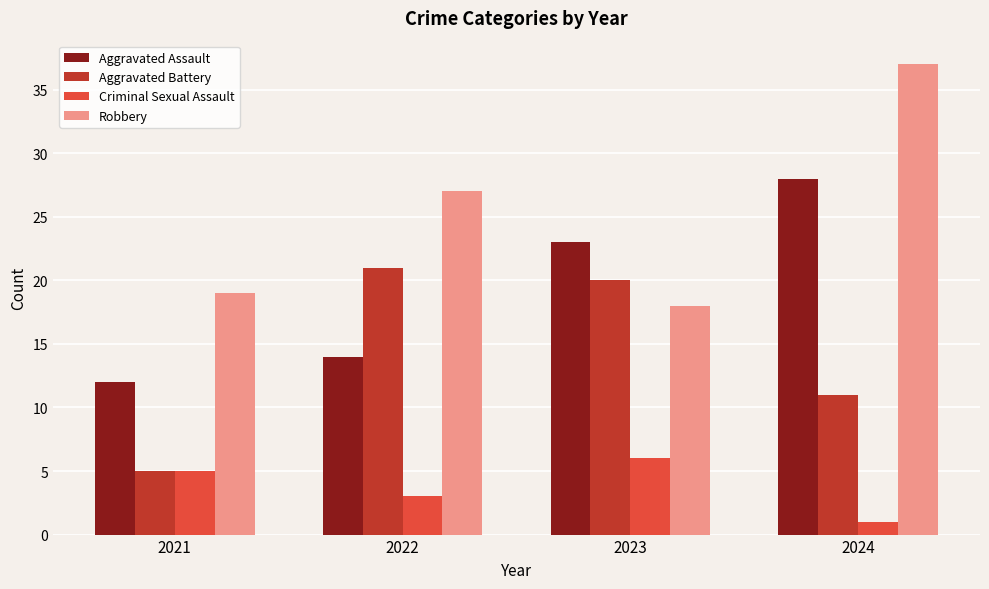

Reading left to right, transcribe all the data shown in this chart.

Aggravated Assault: 12	14	23	28
Aggravated Battery: 5	21	20	11
Criminal Sexual Assault: 5	3	6	1
Robbery: 19	27	18	37